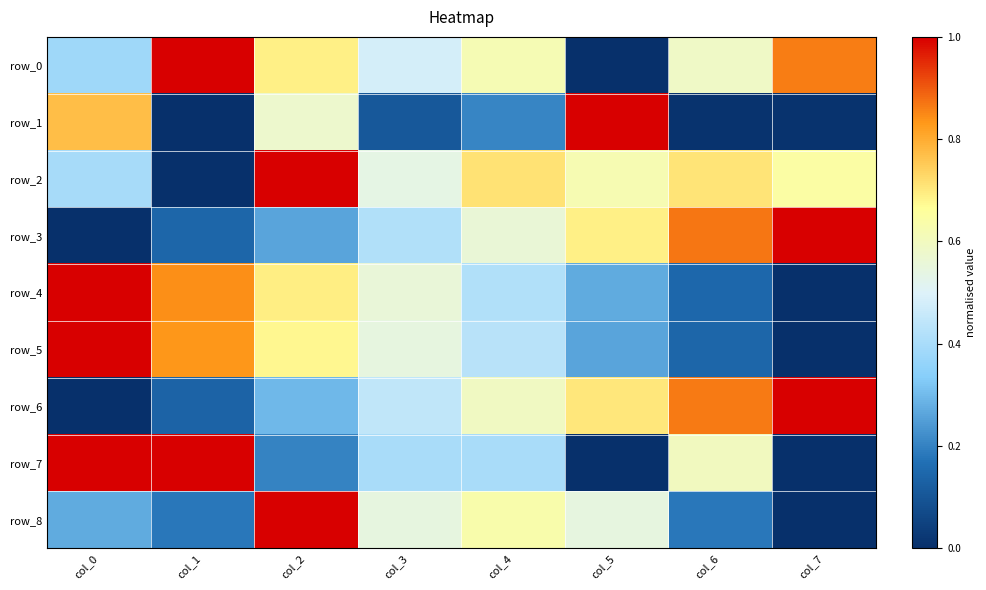

What is the difference between the maximum and minimum values in the row_1 series?

1.0